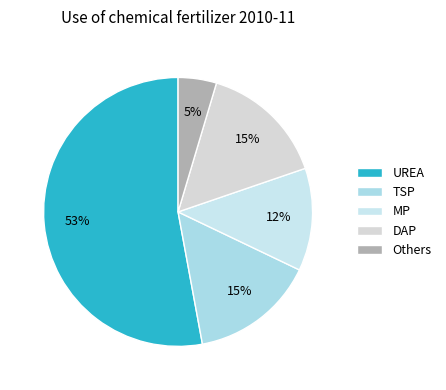

The UREA slice represents 60% of the pie. True or false?

False